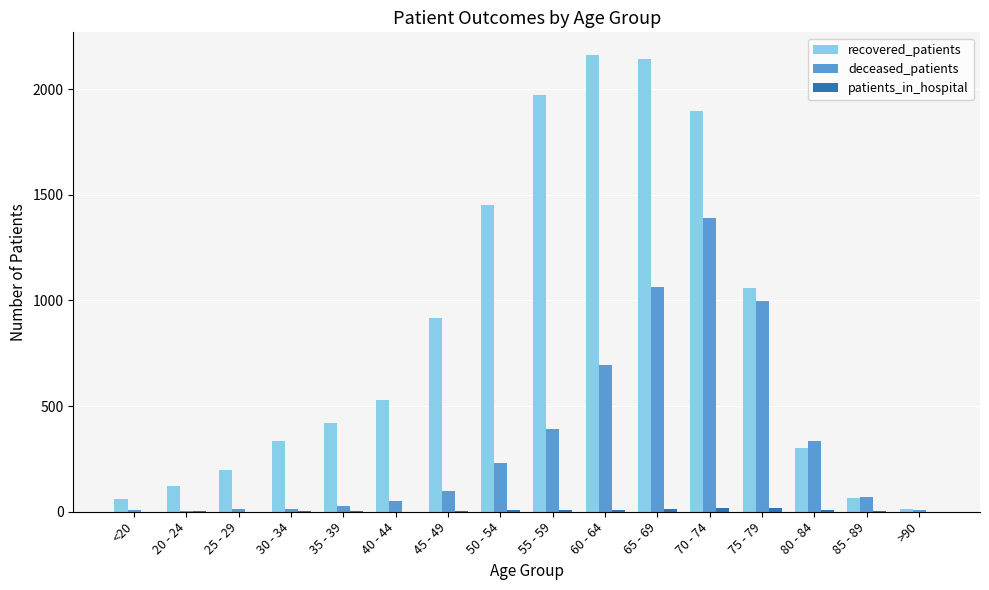

Count the number of categories in the chart.

16